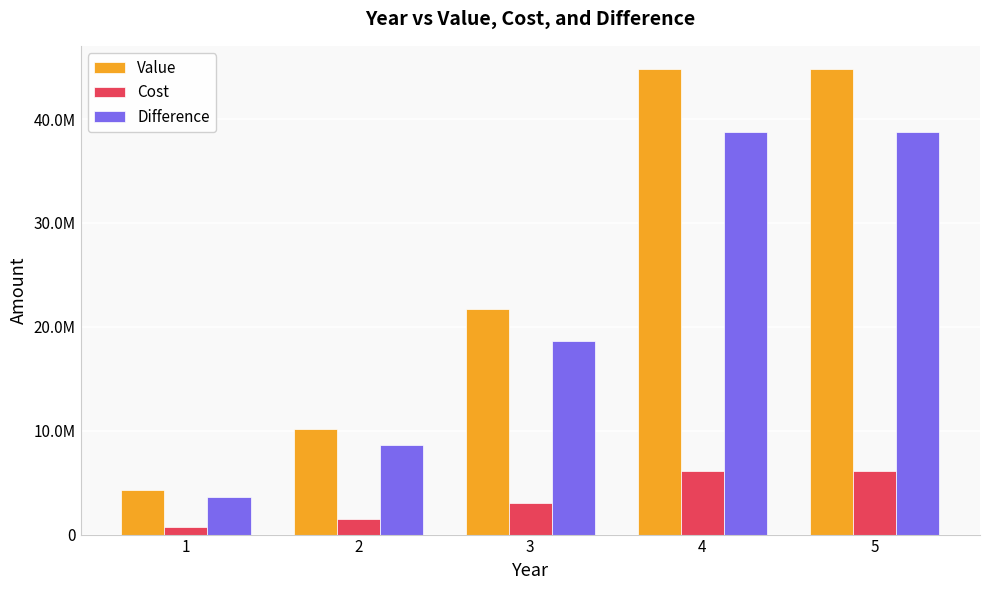

The Value series shows 44817161.0 at 5. True or false?

True